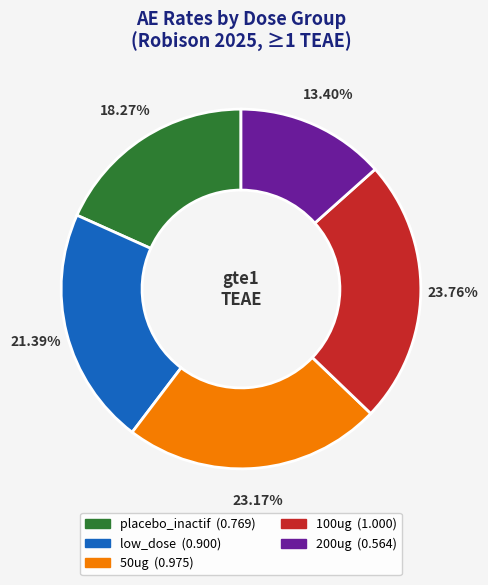

True or false: placebo_inactif accounts for 18% of the total.

True